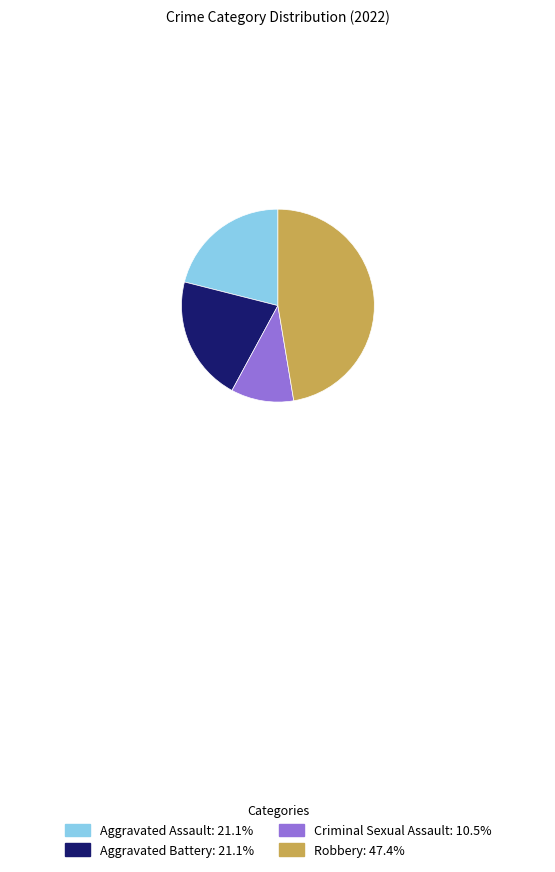

What is the largest slice in the pie chart?

Robbery